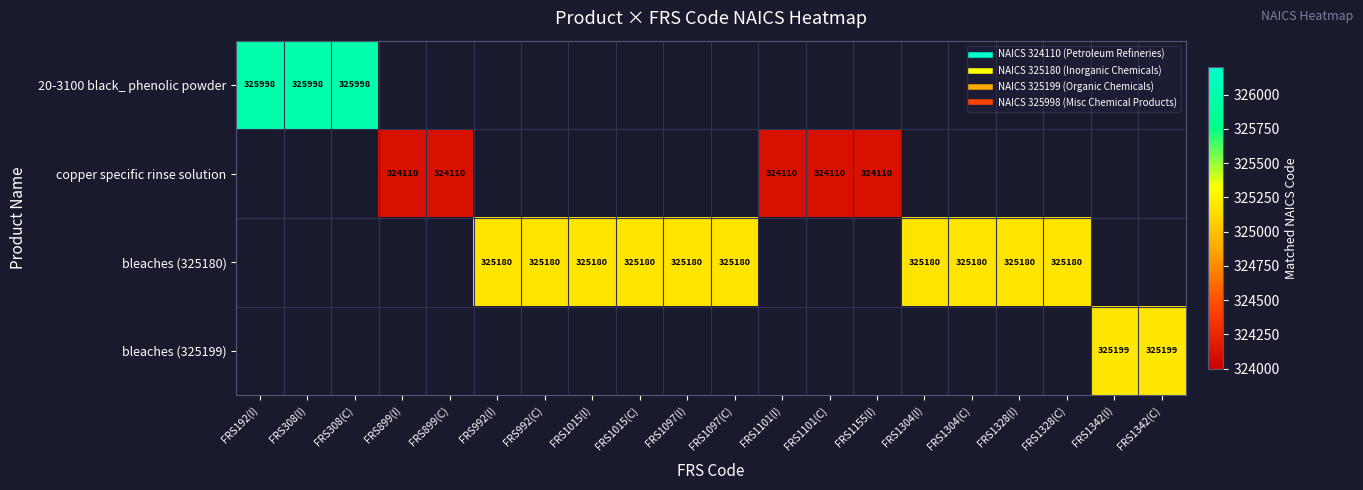

Which series changed the most between FRS992(I) and FRS1097(C)?

bleaches (325180)